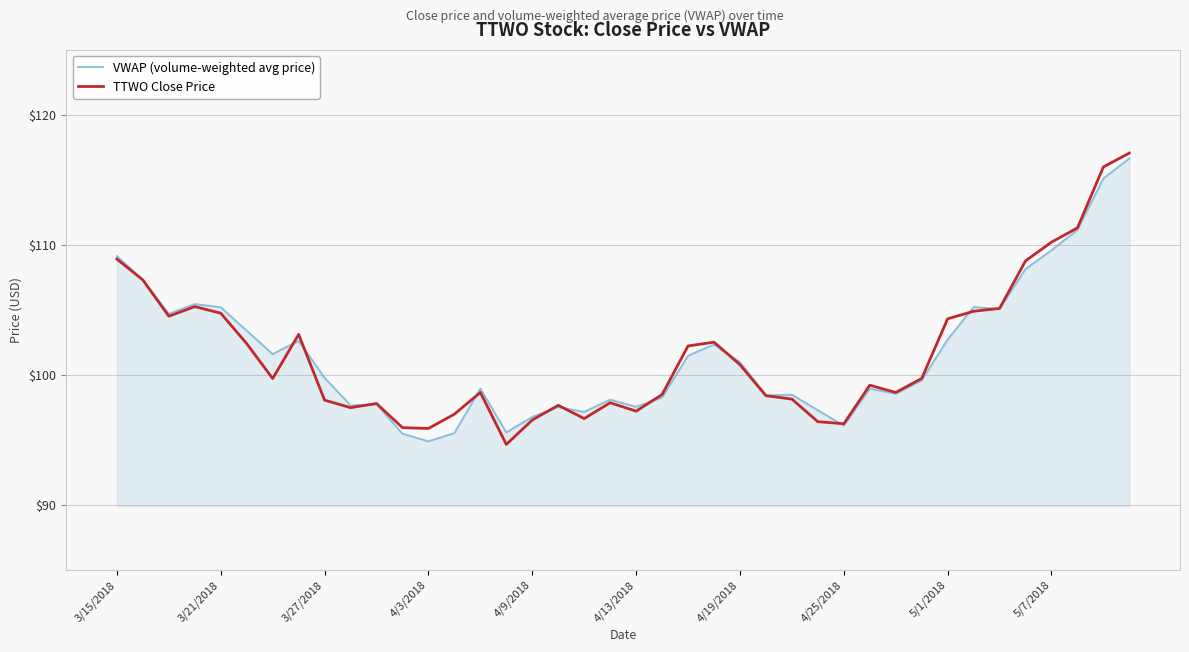

What is the minimum value for TTWO Close Price?

94.6